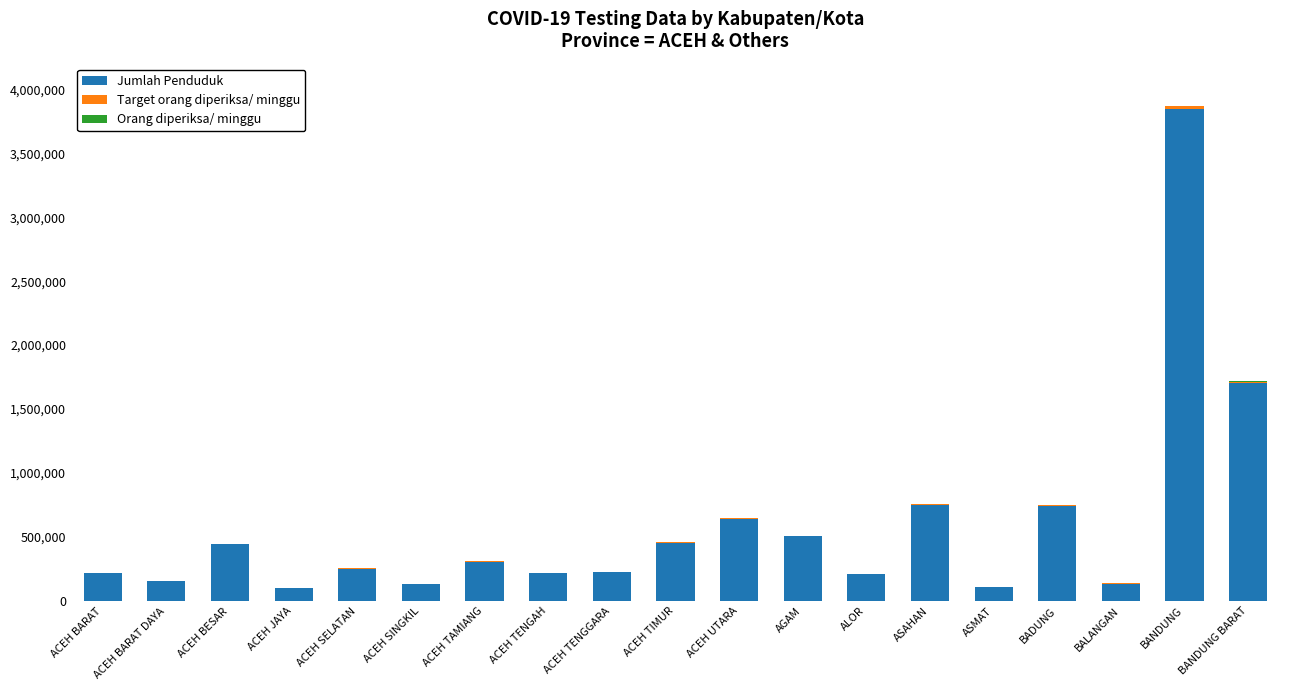

At which category is the sum across all series the highest?

BANDUNG